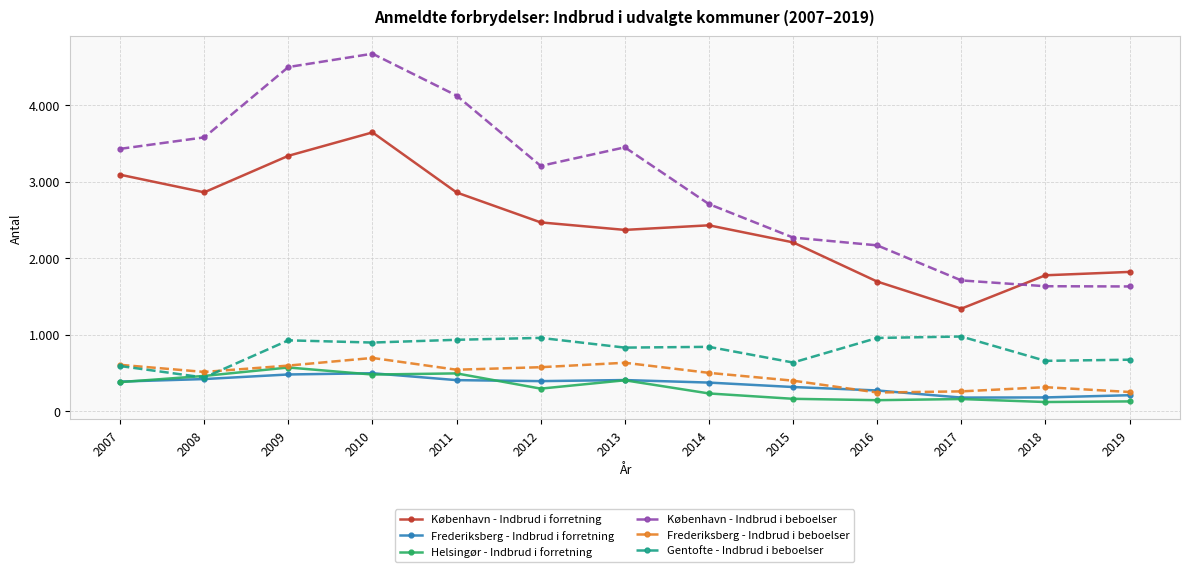

What are all the series names shown in the legend?

København - Indbrud i forretning, Frederiksberg - Indbrud i forretning, Helsingør - Indbrud i forretning, København - Indbrud i beboelser, Frederiksberg - Indbrud i beboelser, Gentofte - Indbrud i beboelser